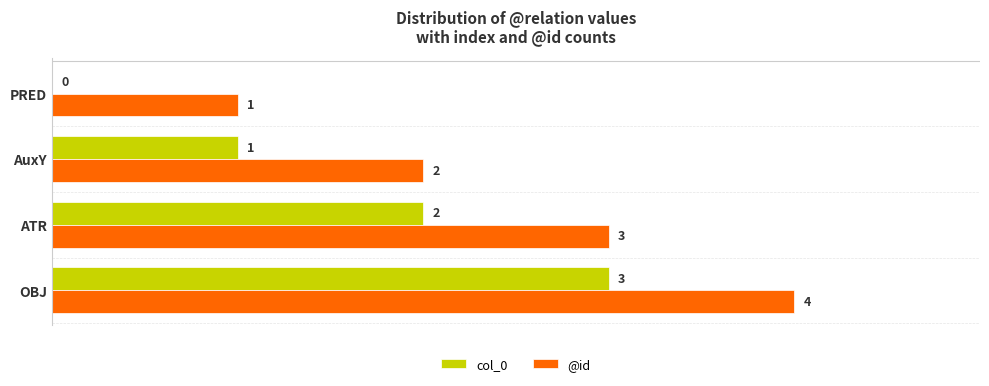

How many col_0 values are between 1 and 3?

3